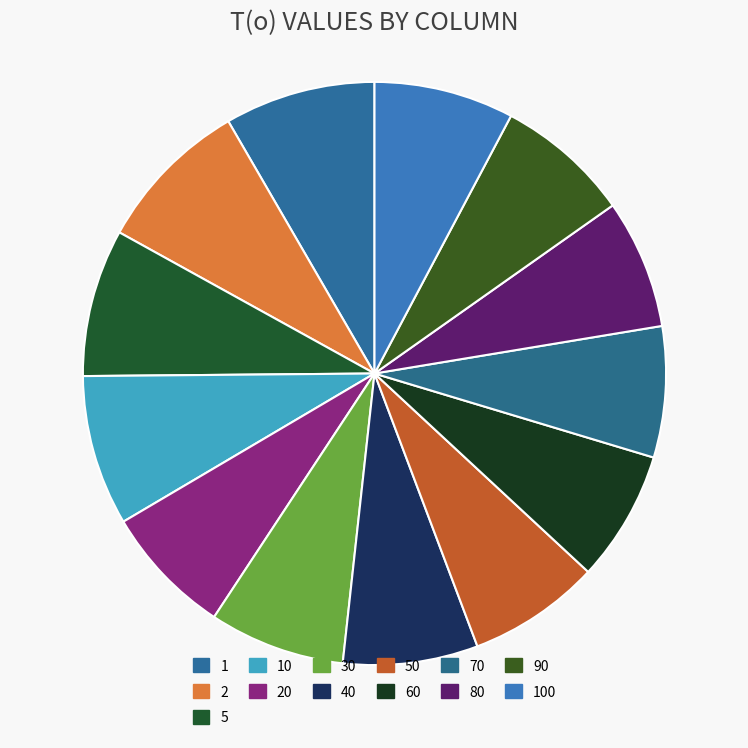

How many segments does this pie chart have?

13